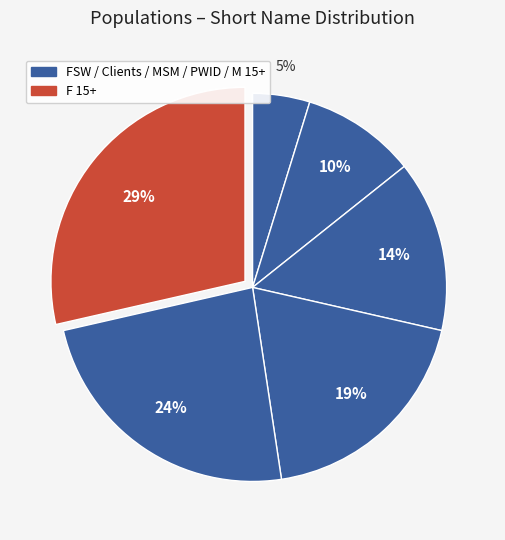

To the nearest percent, what is the average slice percentage?

17%